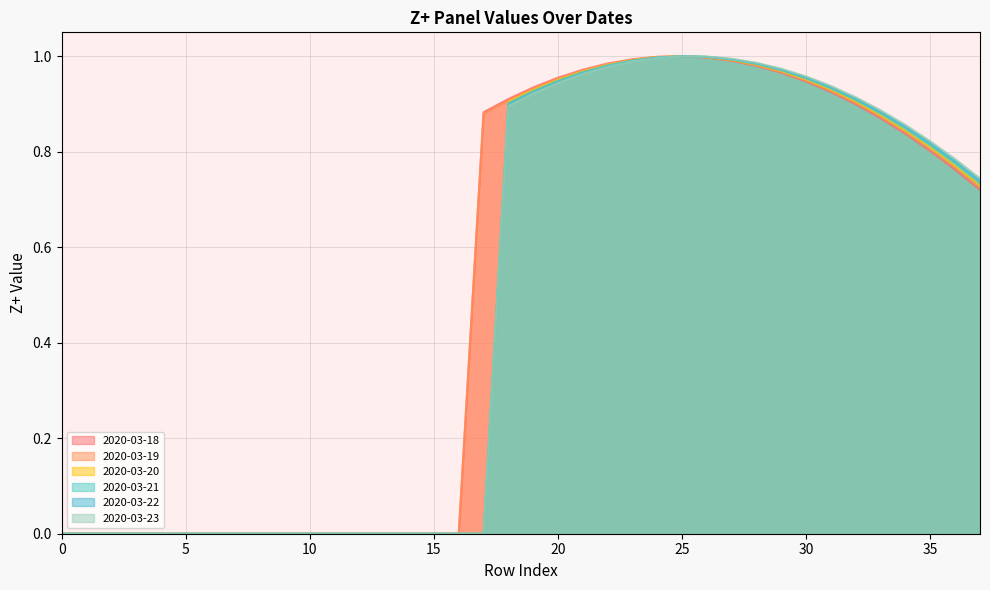

How many interior local peaks does the 2020-03-19 series have?

1